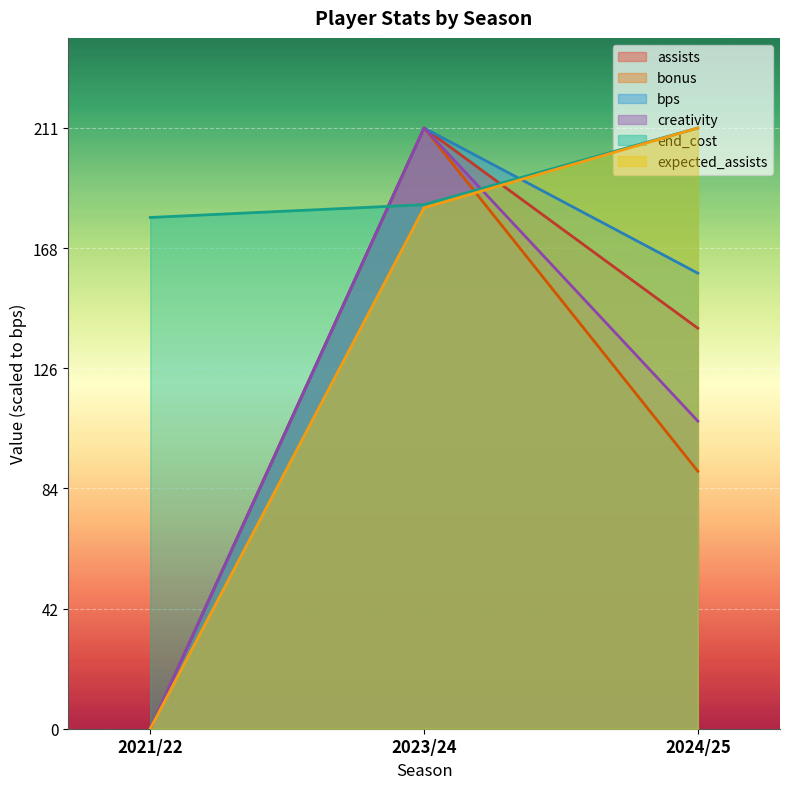

What is the difference between the highest and lowest values at 2024/25?

120.6